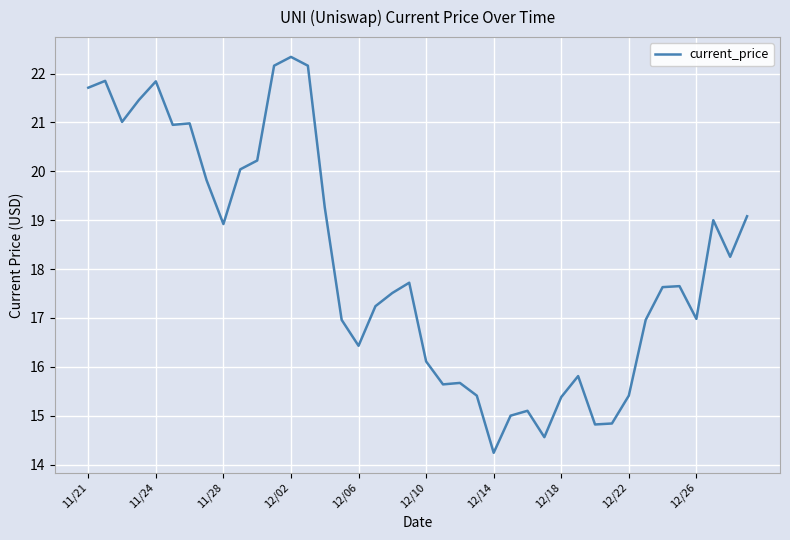

True or false: the data has more than 1 interior local peaks.

True